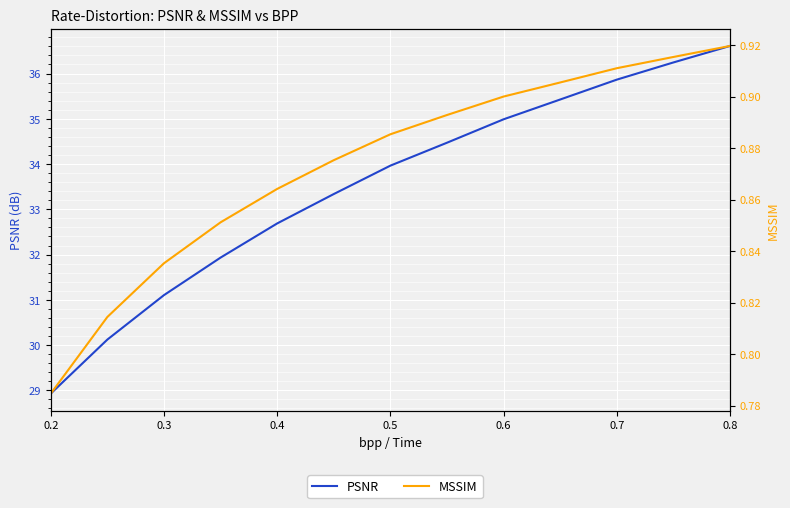

Is this an area chart (filled region under the line)?

No